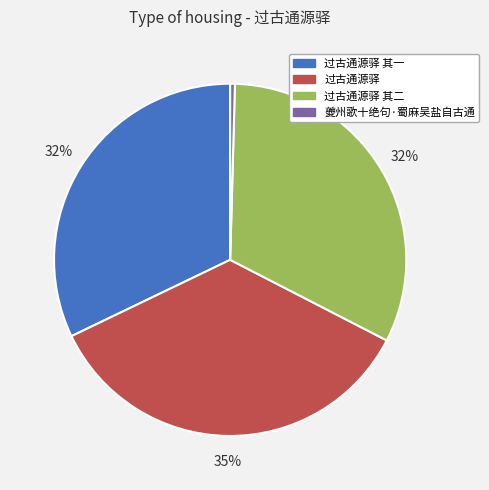

To the nearest percent, what is the average slice percentage?

25%